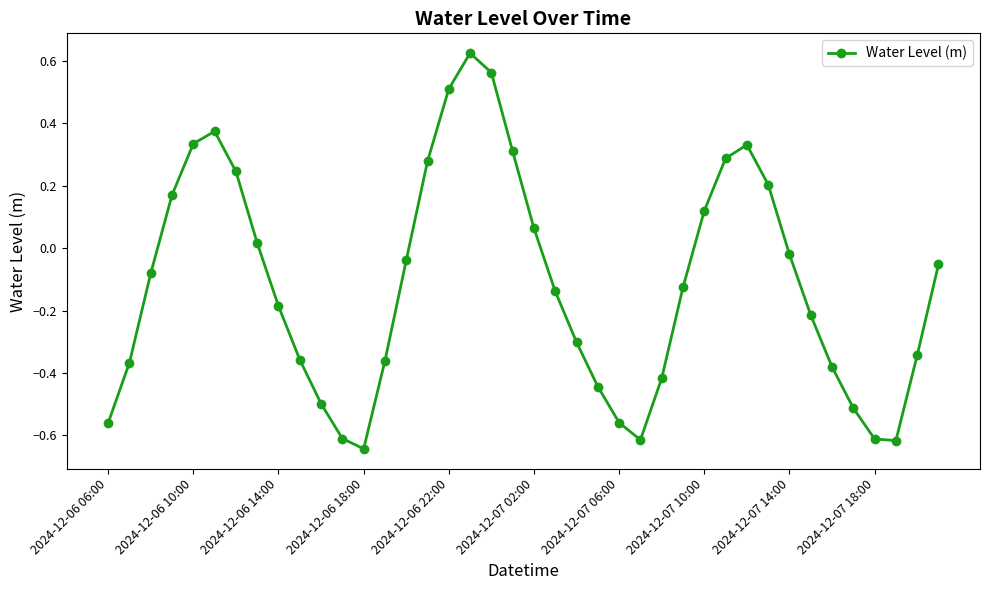

What is the difference between the maximum and minimum values?

1.3